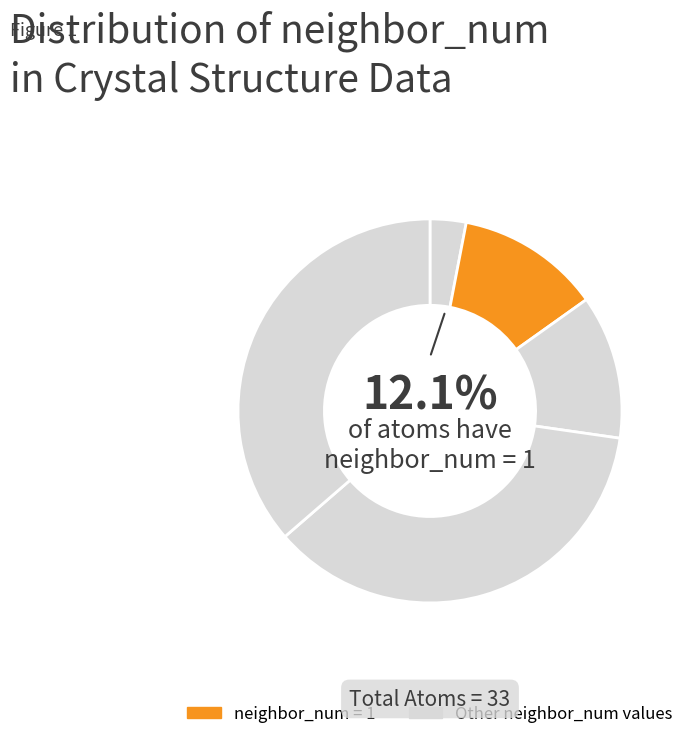

Is it true that 1 is 1% of the pie?

False